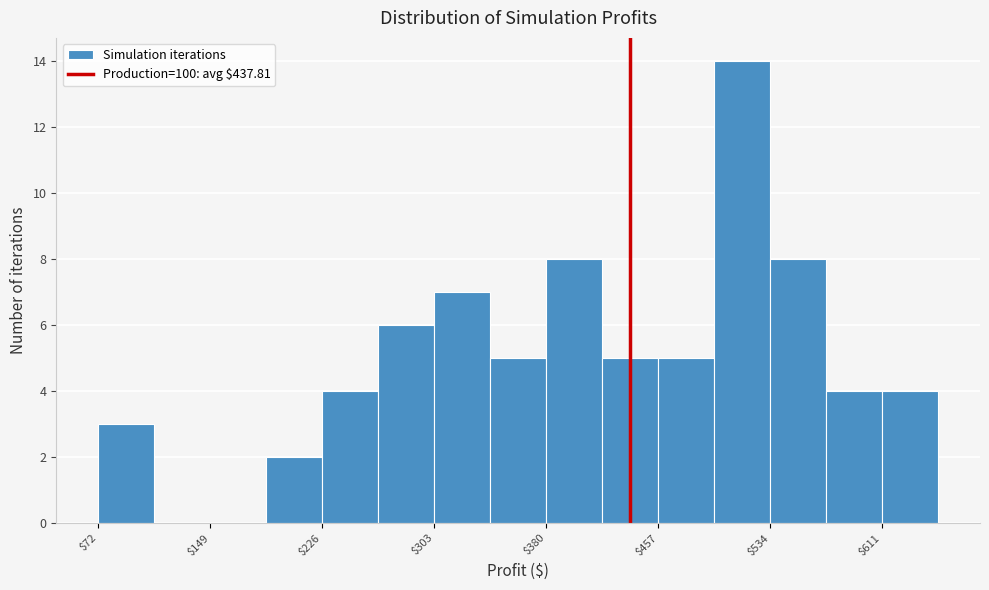

Around what value on the x-axis is the tallest bar? Give the approximate position of its centre, as read against the axis.

520